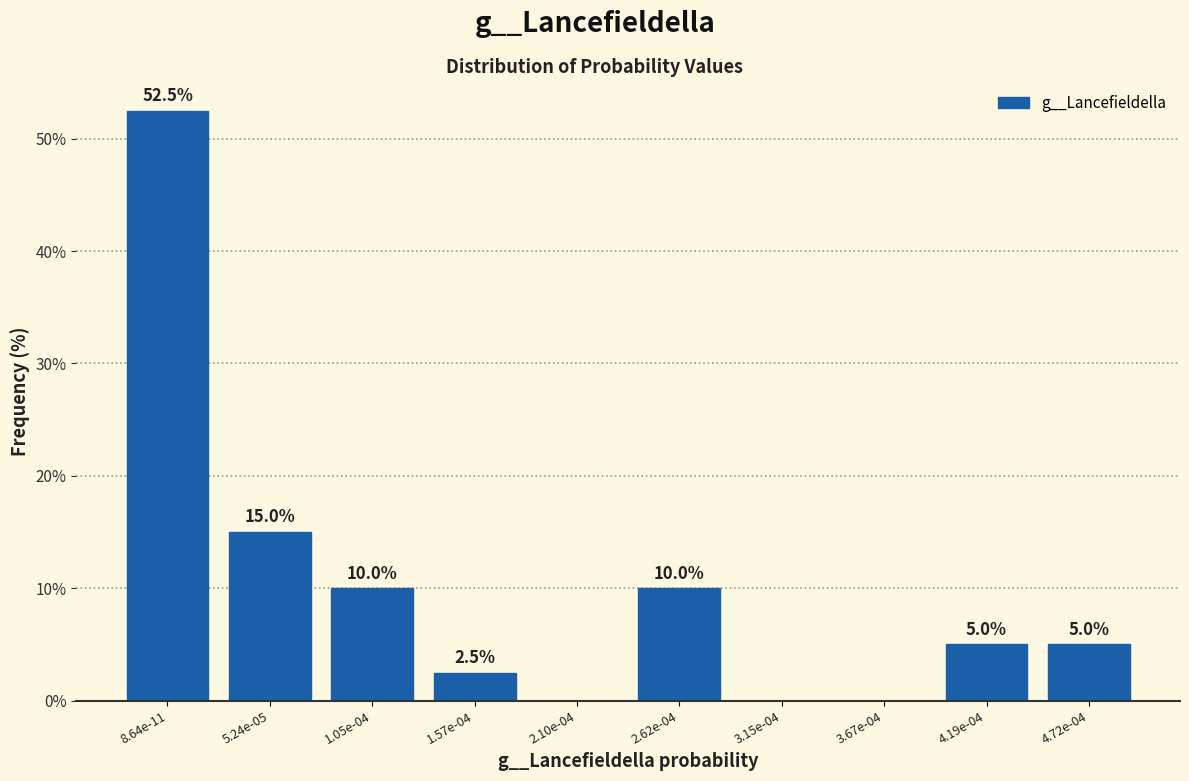

Reading right to left, what are all the values shown in this chart?

4.72e-04=5.0	4.19e-04=5.0	3.67e-04=0.0	3.15e-04=0.0	2.62e-04=10.0	2.10e-04=0.0	1.57e-04=2.5	1.05e-04=10.0	5.24e-05=15.0	8.64e-11=52.5